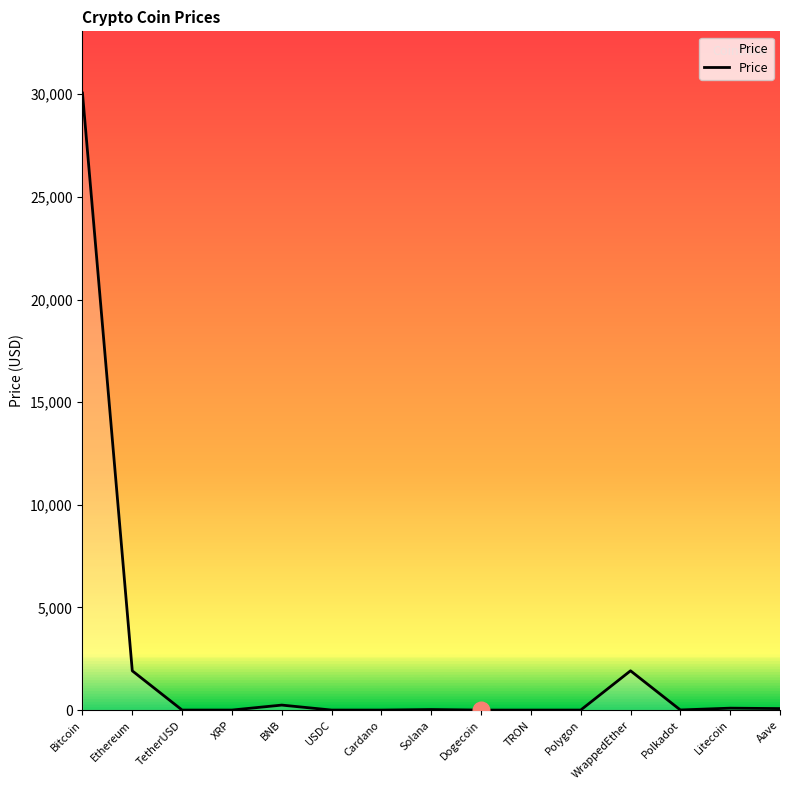

Which label corresponds to the largest value in the chart?

Bitcoin